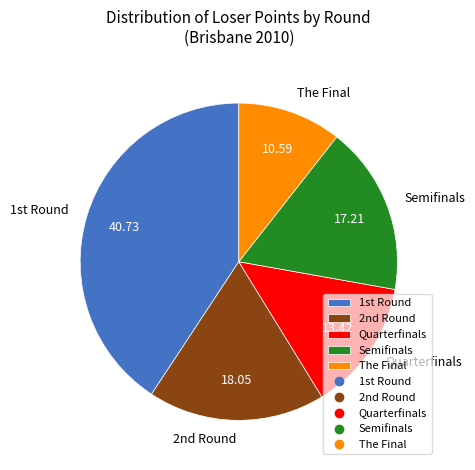

Rank the categories by value from highest to lowest.

1st Round, 2nd Round, Semifinals, Quarterfinals, The Final